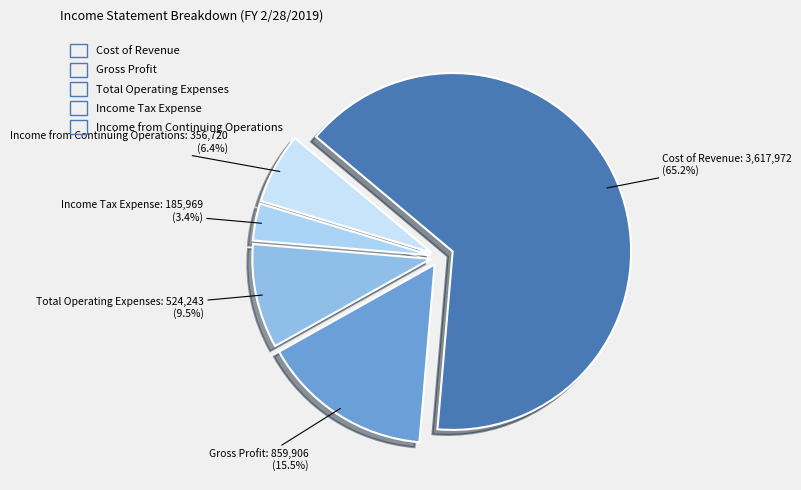

Rank the categories by value from lowest to highest.

Income Tax Expense, Income from Continuing Operations, Total Operating Expenses, Gross Profit, Cost of Revenue